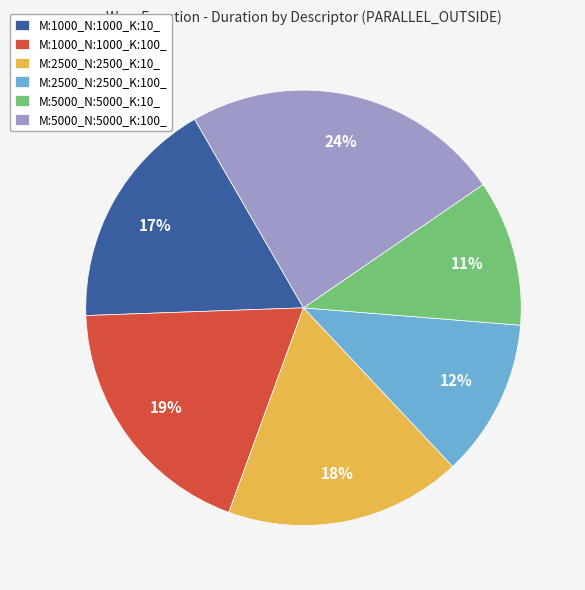

Is the sum of M:2500_N:2500_K:10_ and M:5000_N:5000_K:100_ greater than half?

No